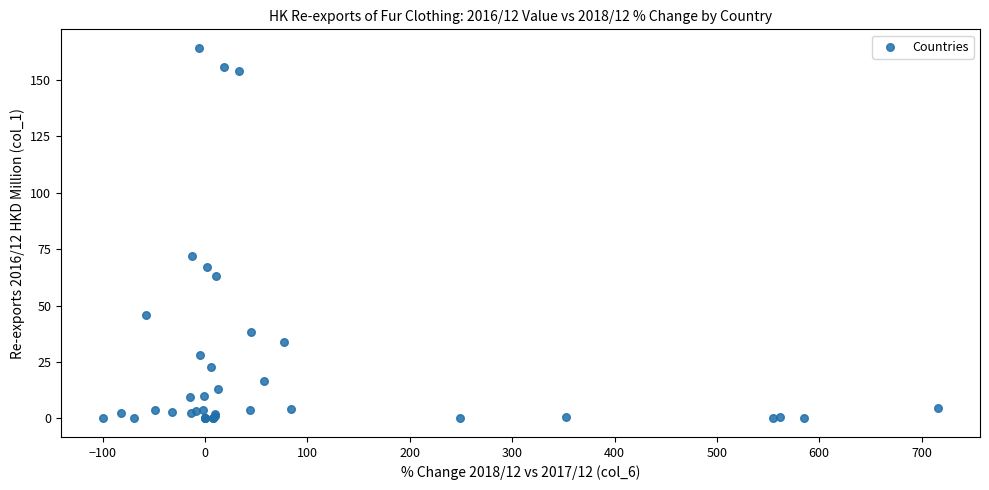

What Y value in the scatter plot is closest to 82?

72.1